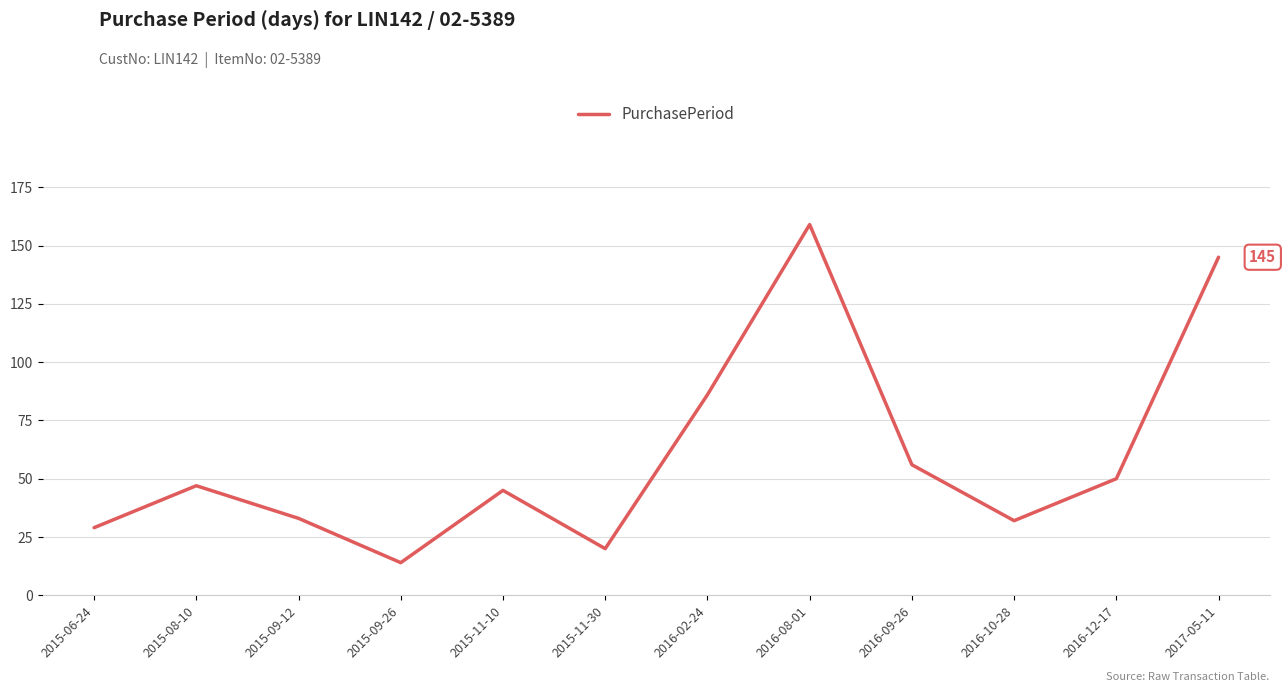

What is the change in value from 2015-11-10 to 2017-05-11?

+100